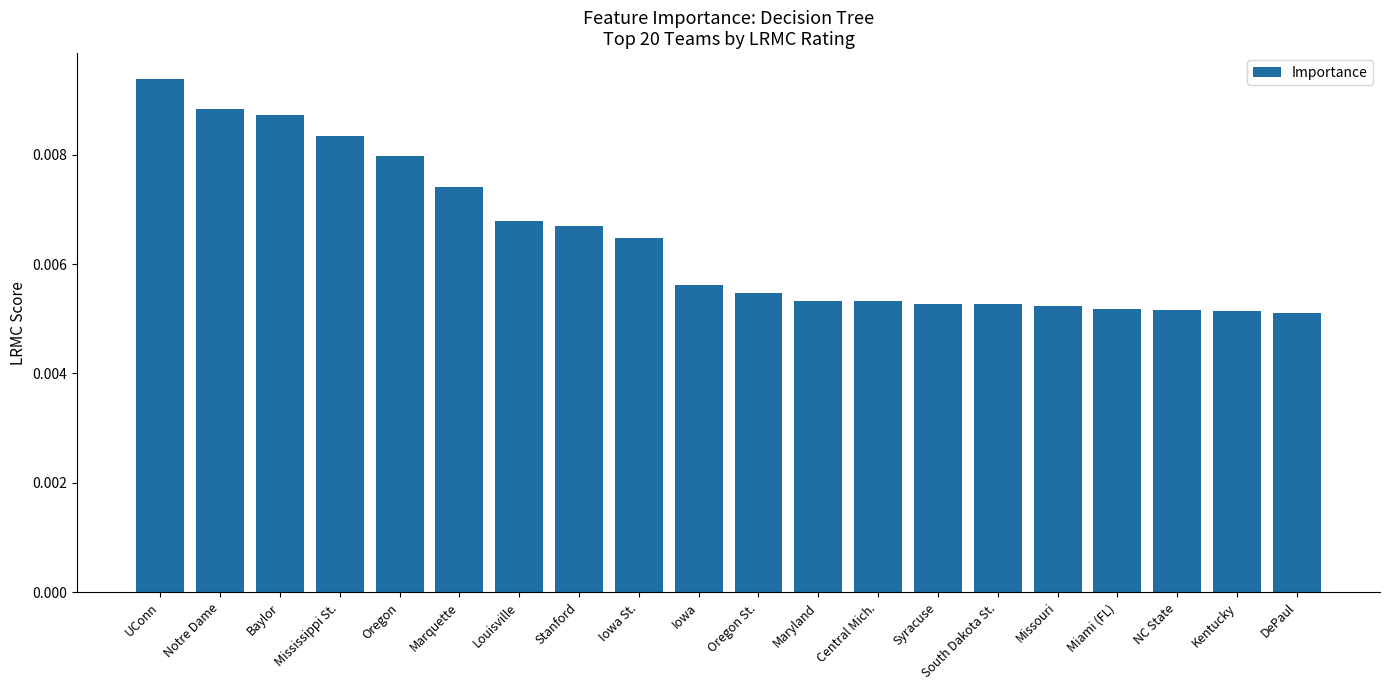

What position from the right is UConn?

20